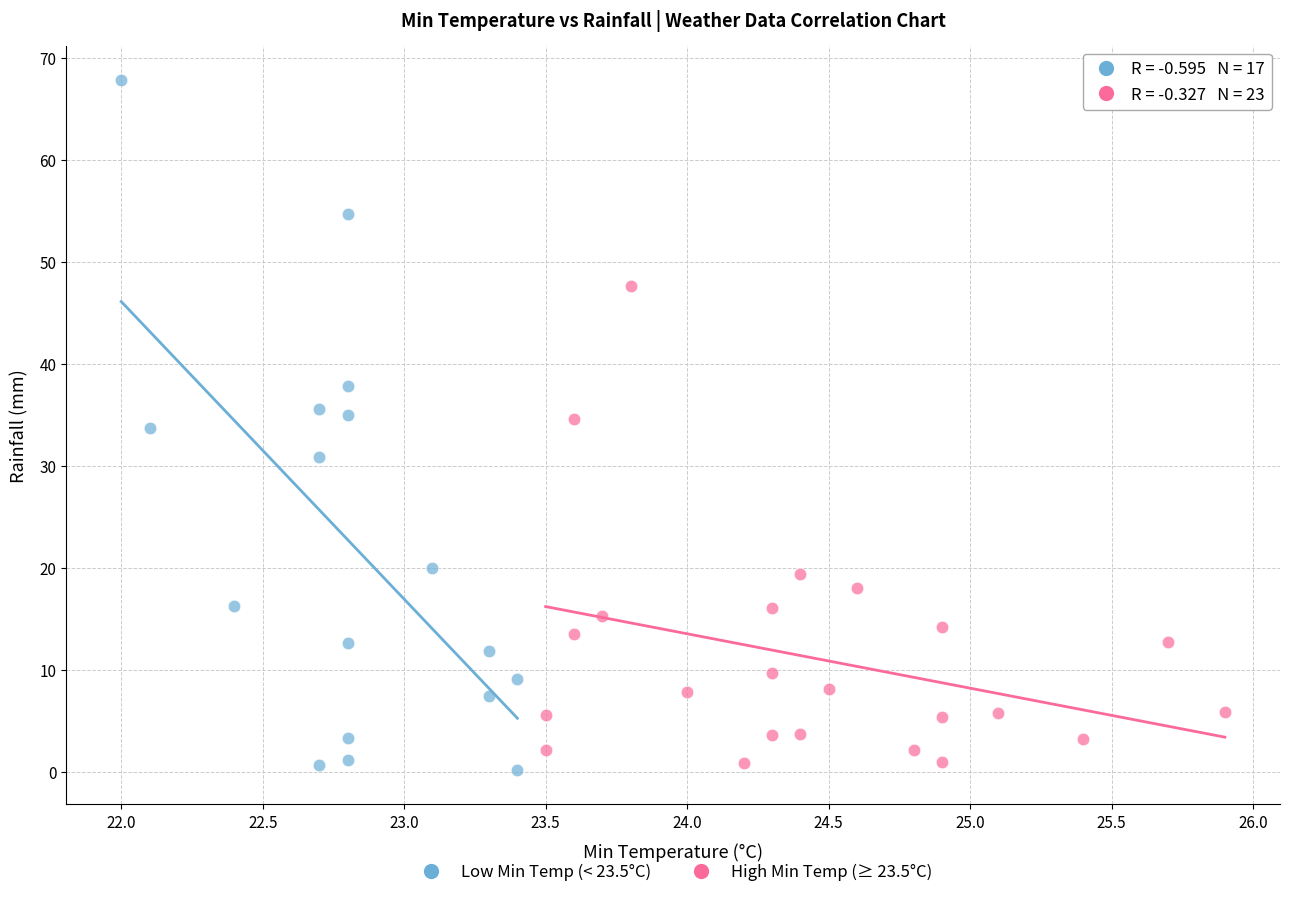

What are all the series names shown in the legend?

Low Min Temp (< 23.5°C), High Min Temp (≥ 23.5°C)